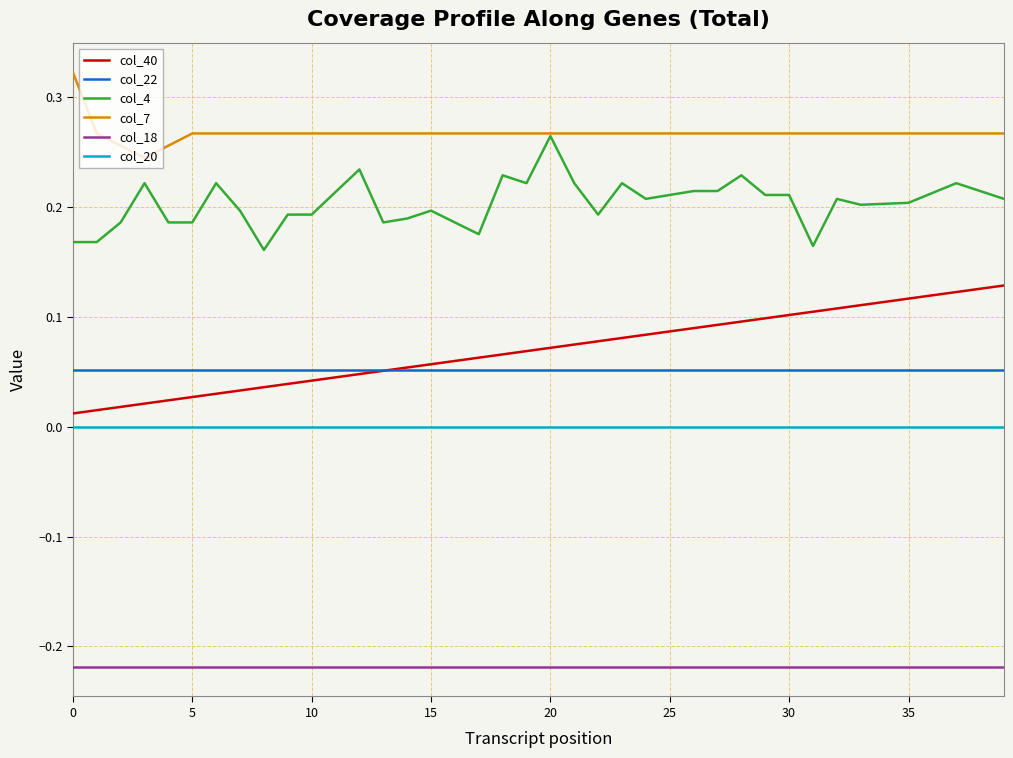

Which series has the largest total across all categories?

col_7